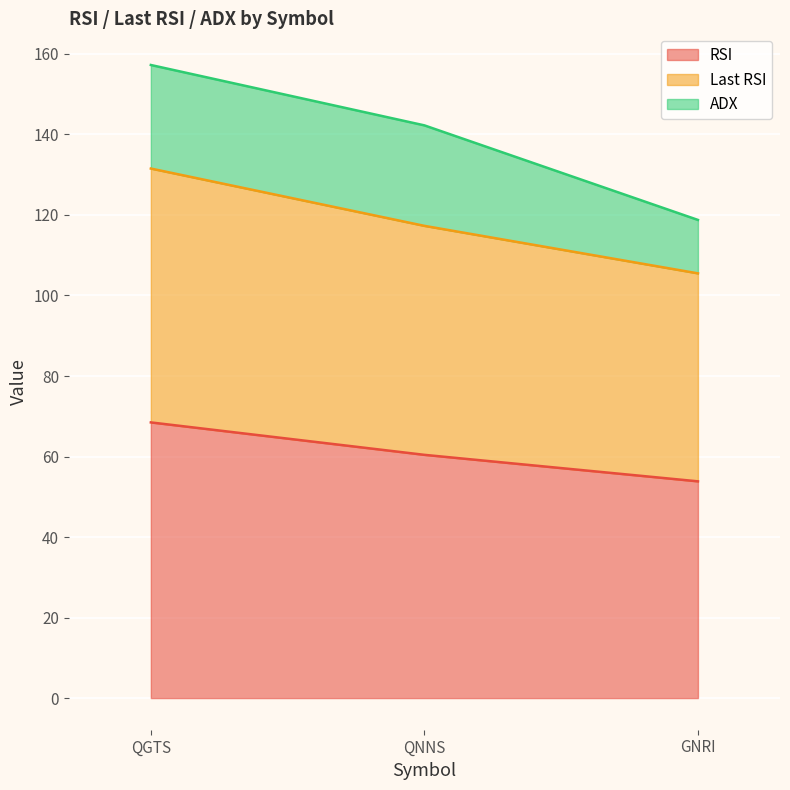

The value of RSI at QGTS is 21.9. True or false?

False